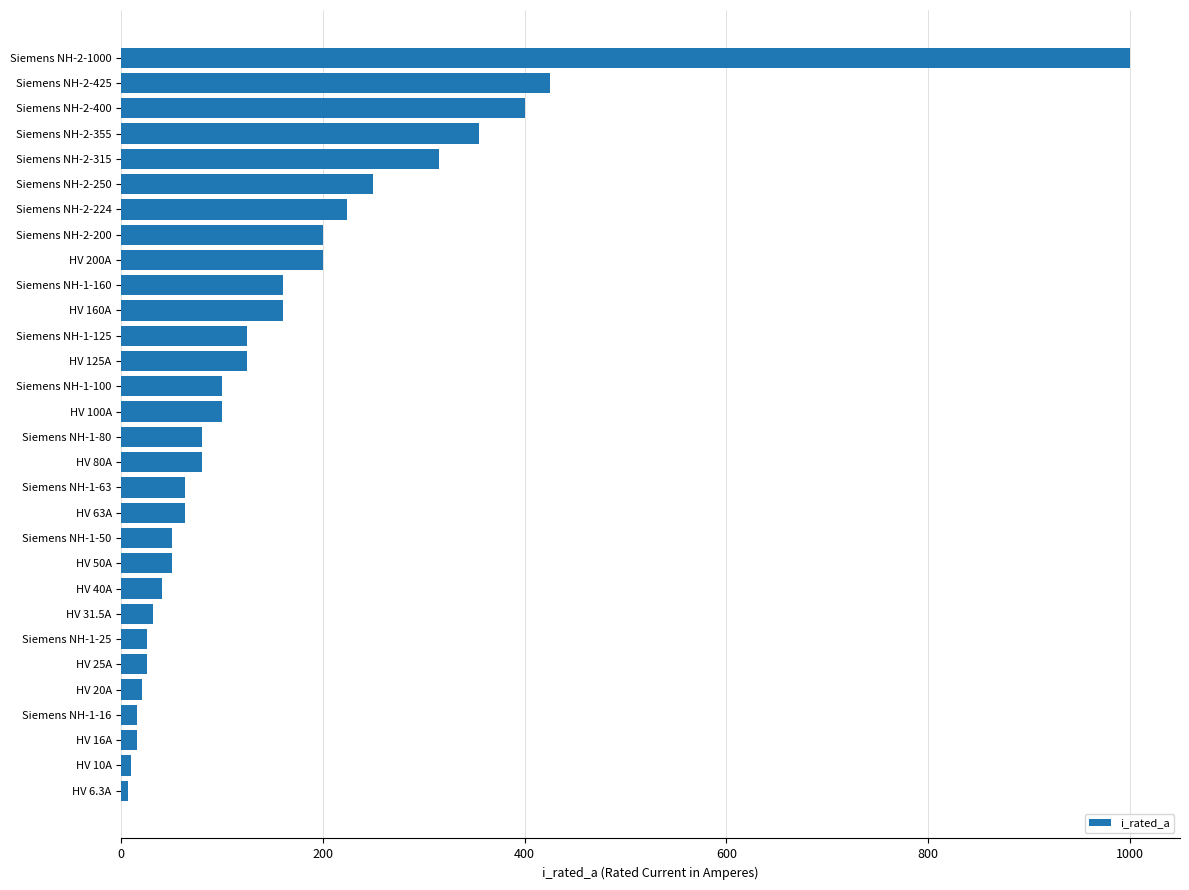

Which has a higher value, HV 31.5A or Siemens NH-2-400?

Siemens NH-2-400